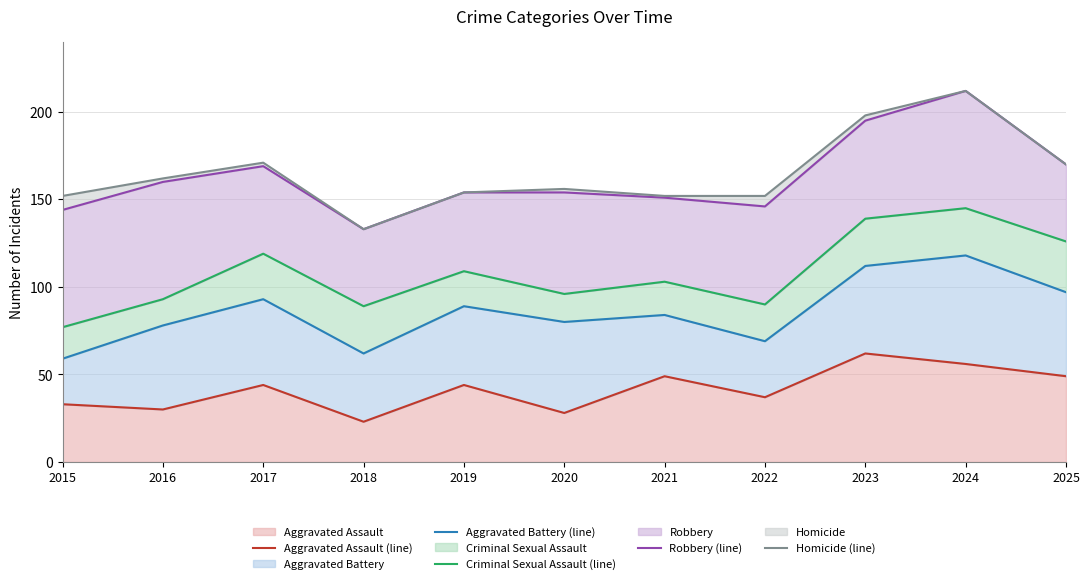

What is the sum of all Homicide (line) values?

1812